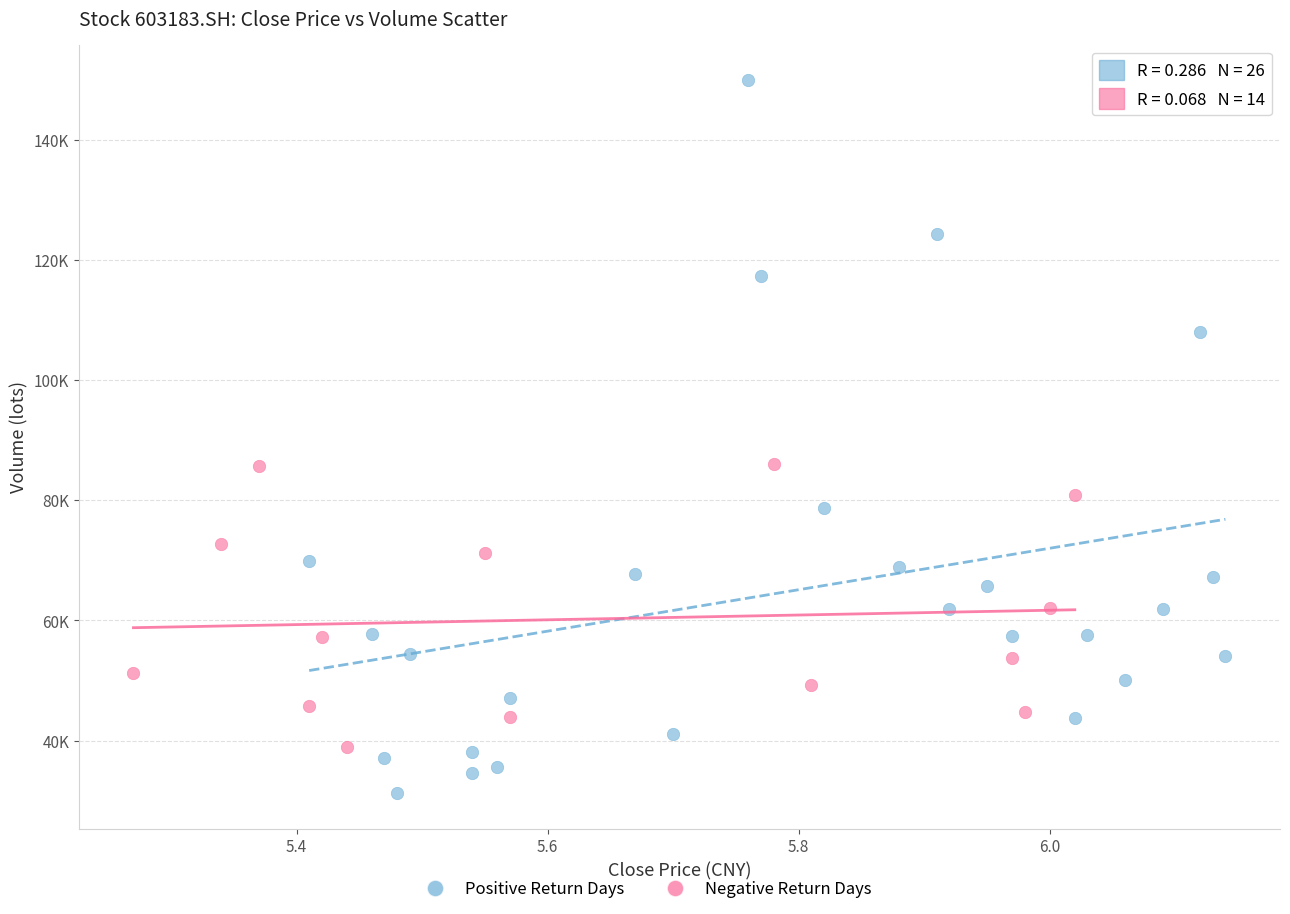

Which series reaches the maximum Y coordinate?

Positive Return Days